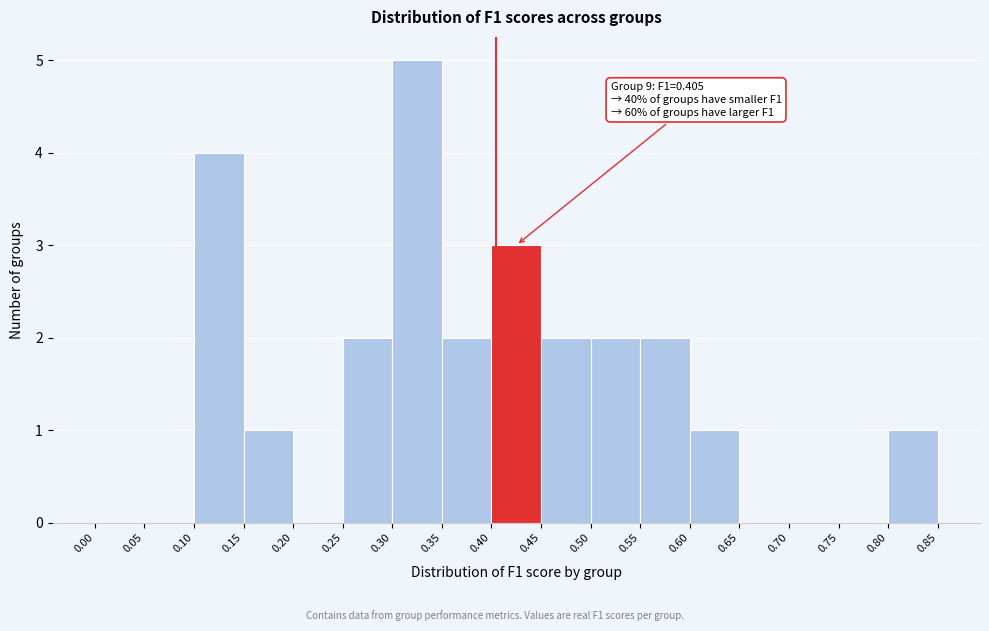

Over which range of the x-axis is the bar tallest?

0.30 to 0.35